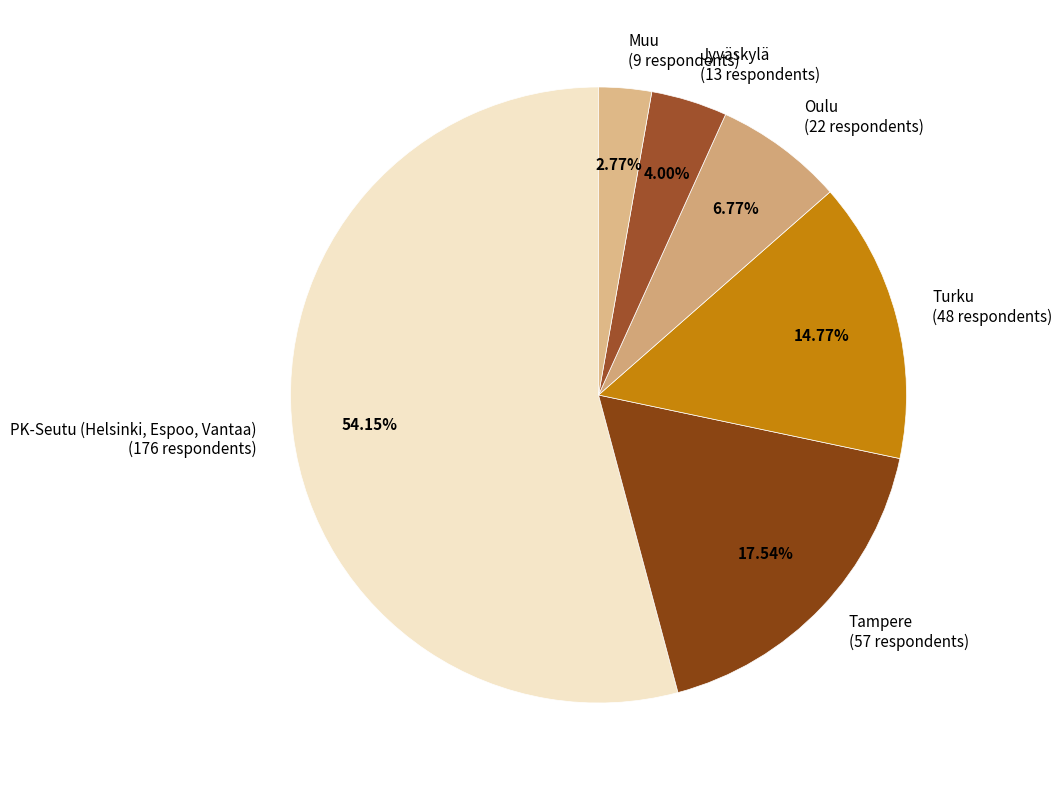

Count the number of slices in the pie.

6